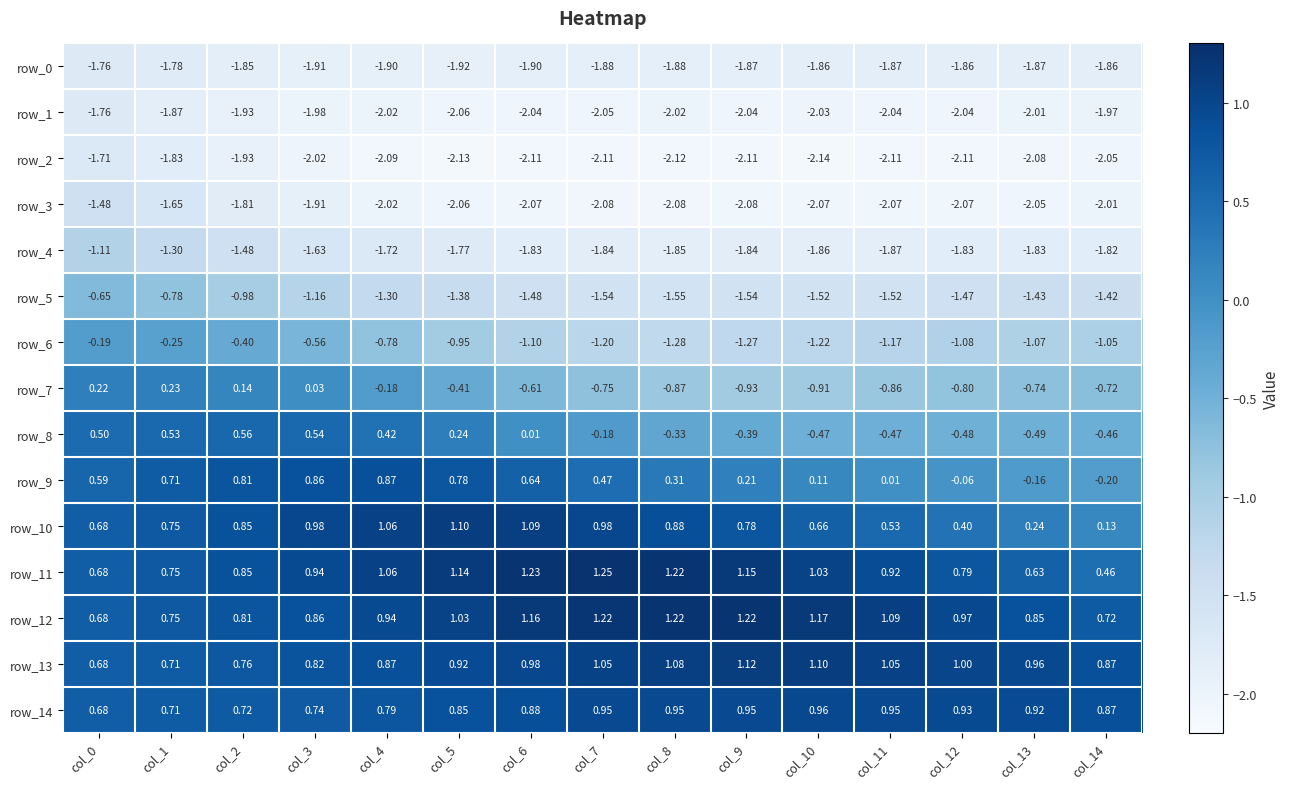

At how many categories does at least one series exceed 0?

15